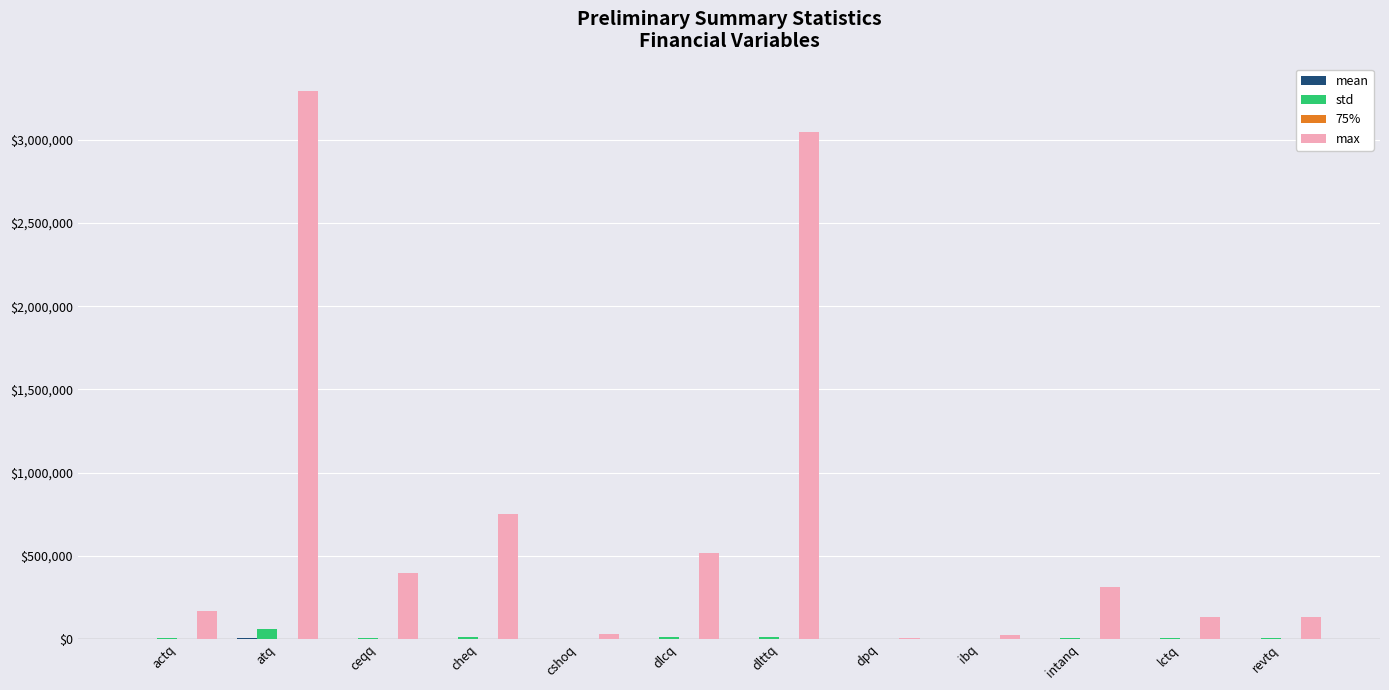

Which series changed the most between atq and cshoq?

max